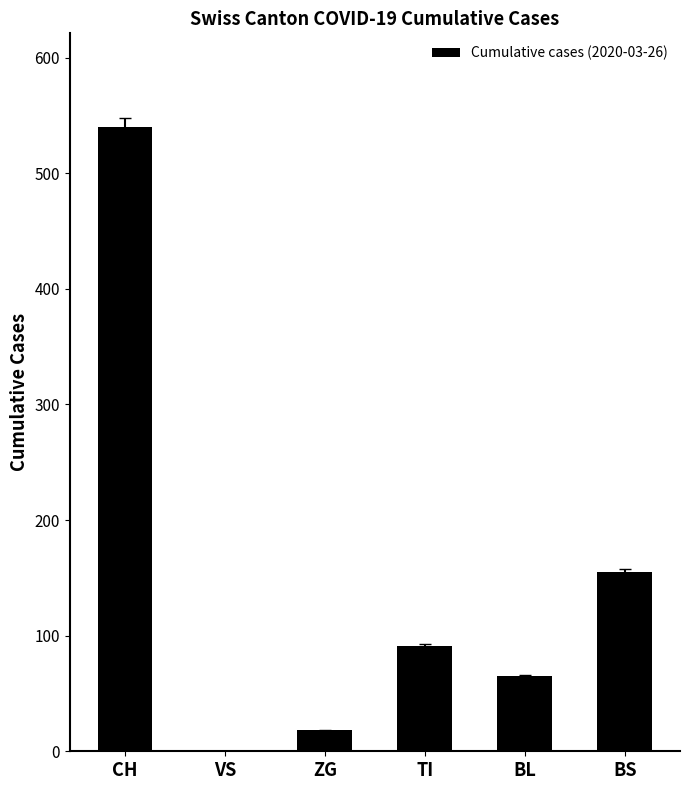

How many positive values are there?

5